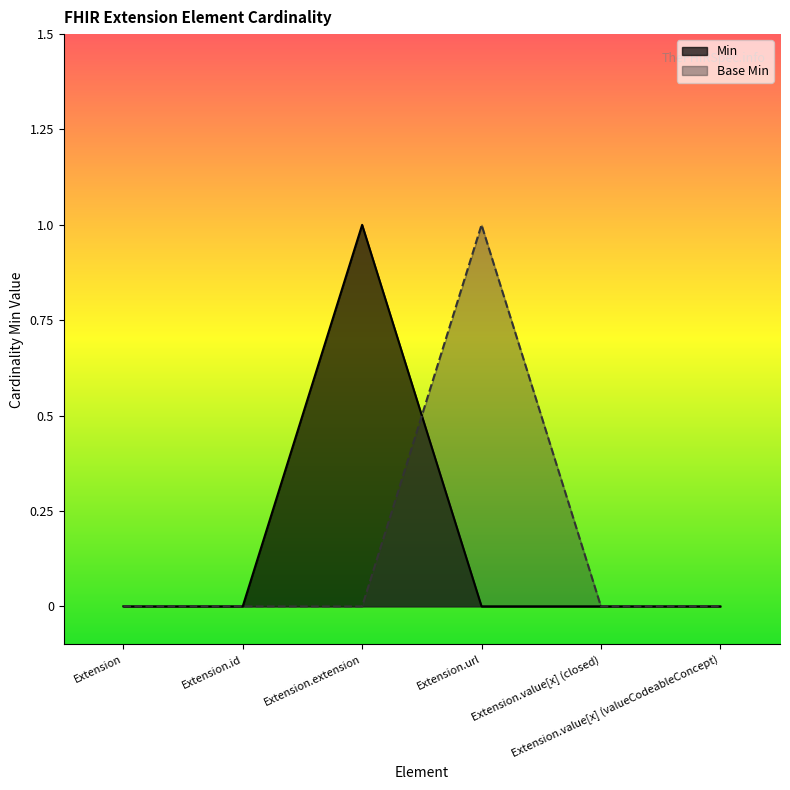

Where do Min and Base Min first cross each other?

Extension.extension and Extension.url